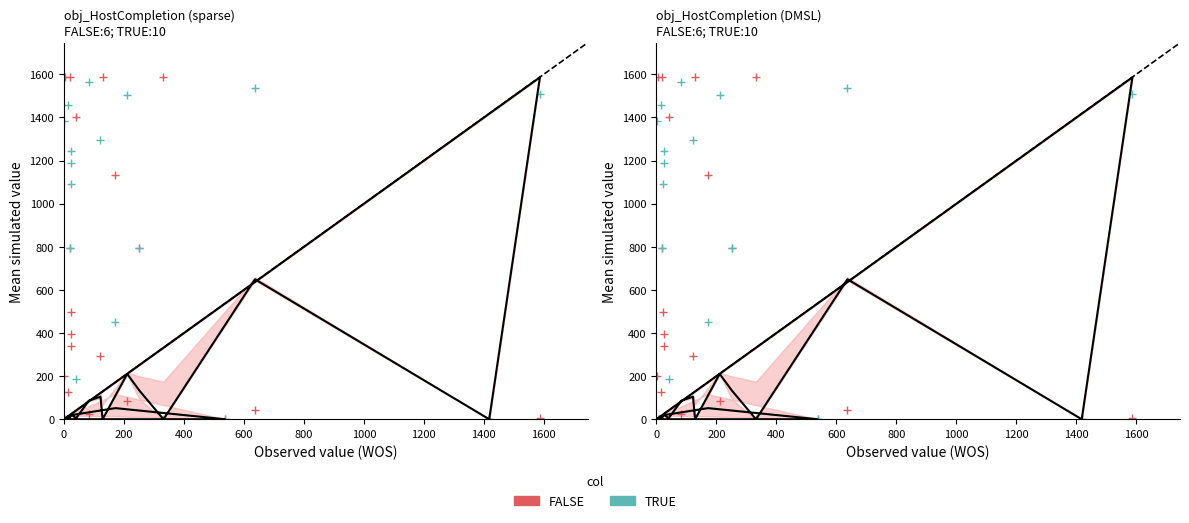

Is the value of FALSE at 800 greater than the value of TRUE at 14?

Yes